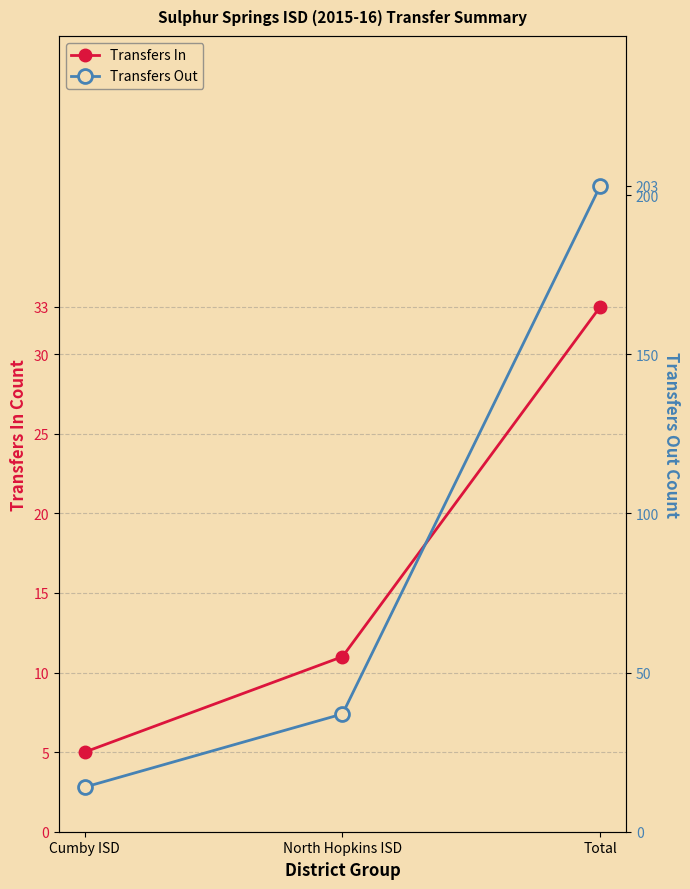

How many lines are shown in the chart?

2